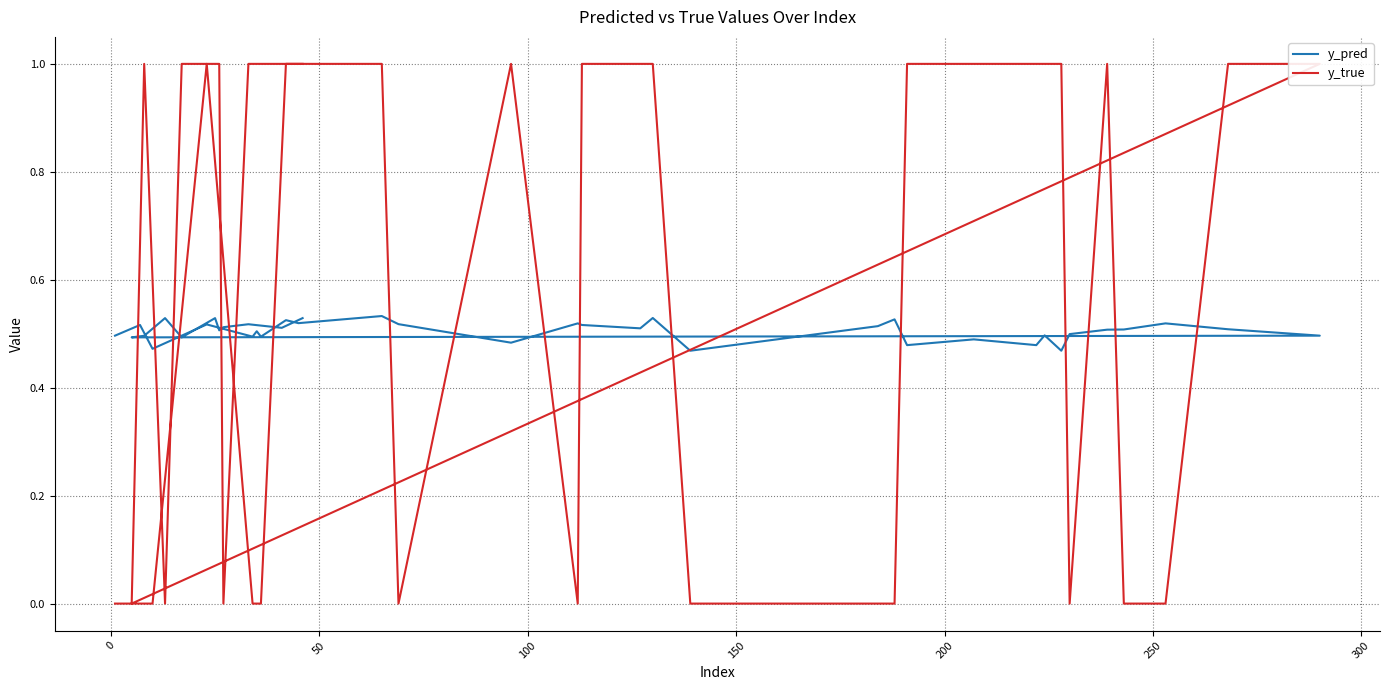

What are all the series names shown in the legend?

y_pred, y_true